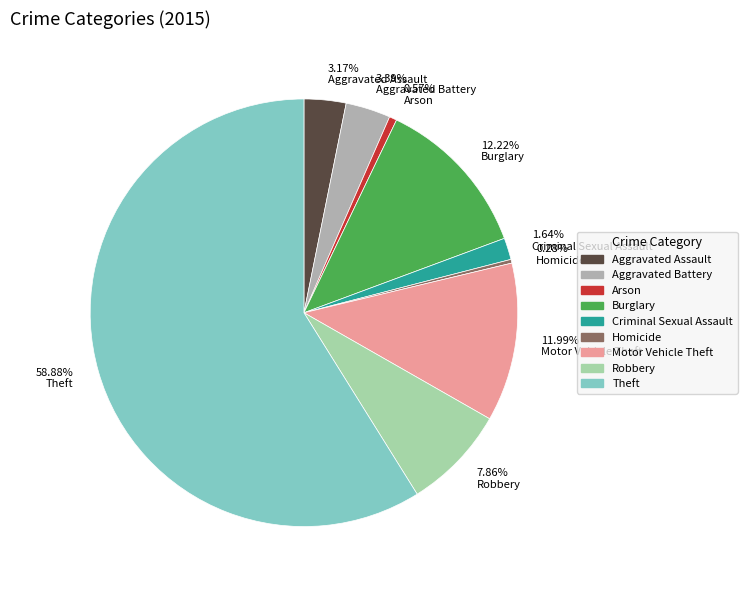

Which slice represents more than half of the pie?

Theft